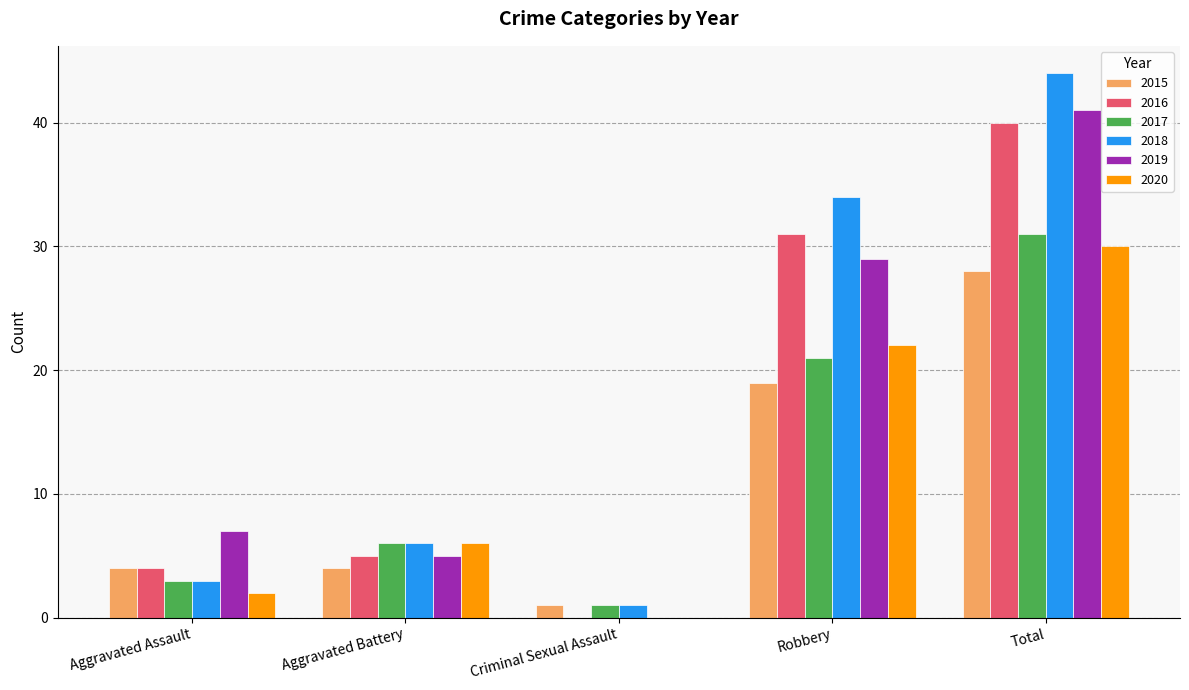

What is the sum of the 2020 values at Total and Aggravated Battery?

36